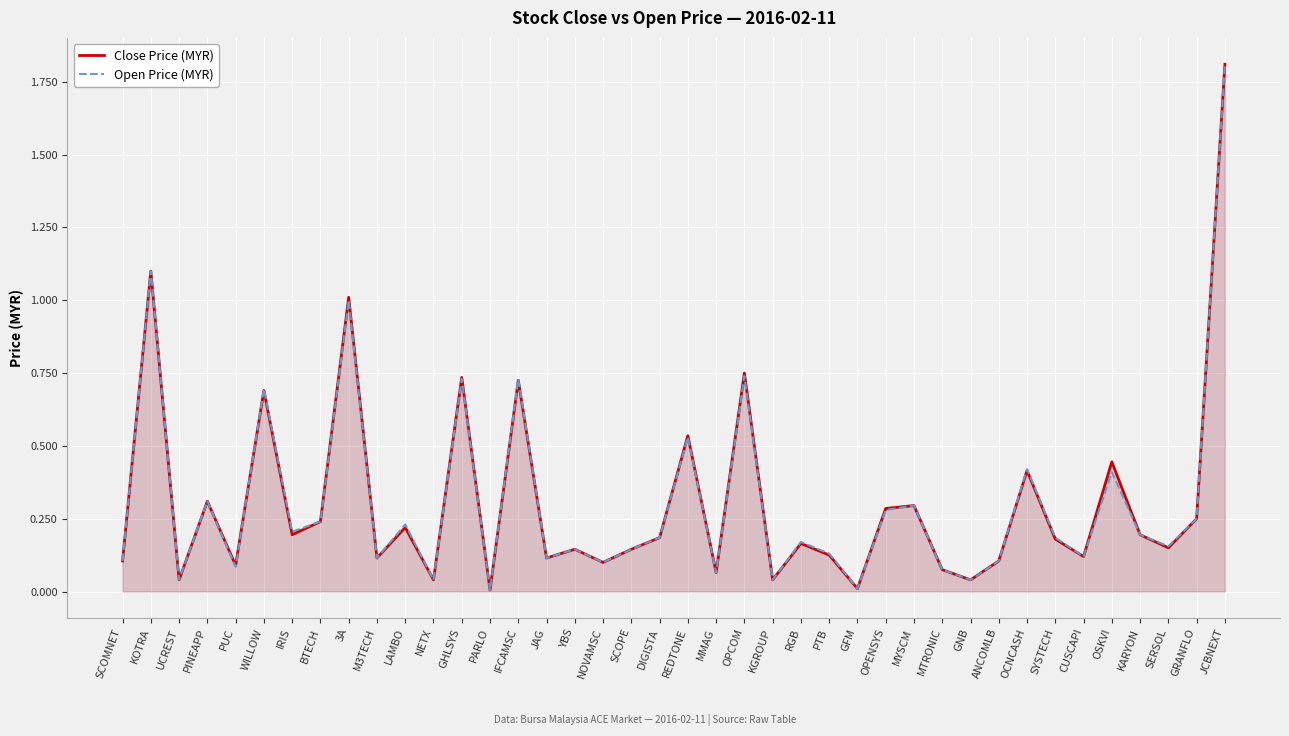

What is the label of the 5th point from the right?

OSKVI